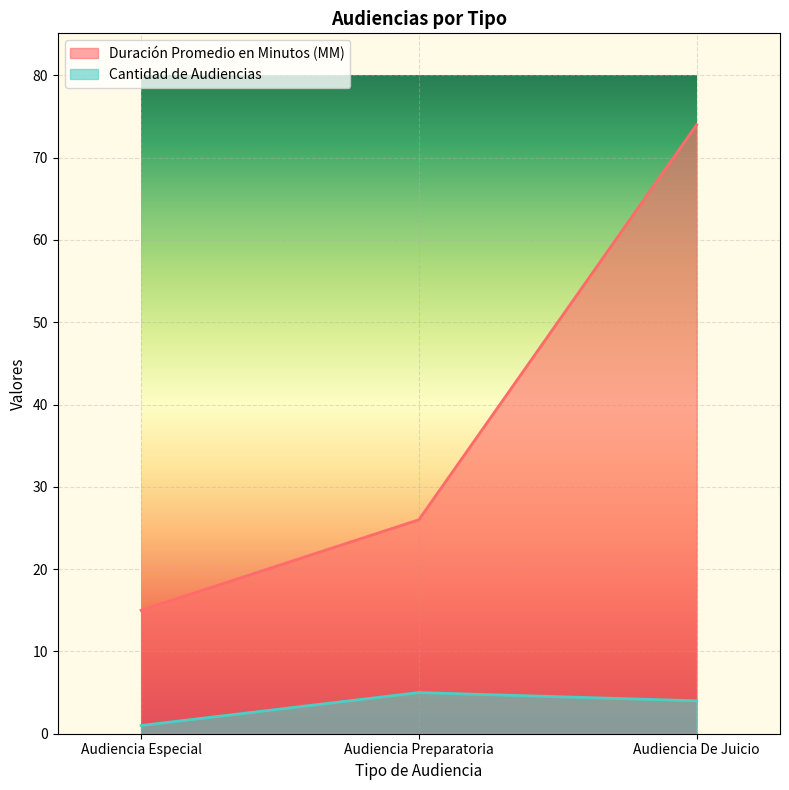

Reading right to left, transcribe all the data shown in this chart.

Duración Promedio en Minutos (MM): 74	26	15
Cantidad de Audiencias: 4	5	1